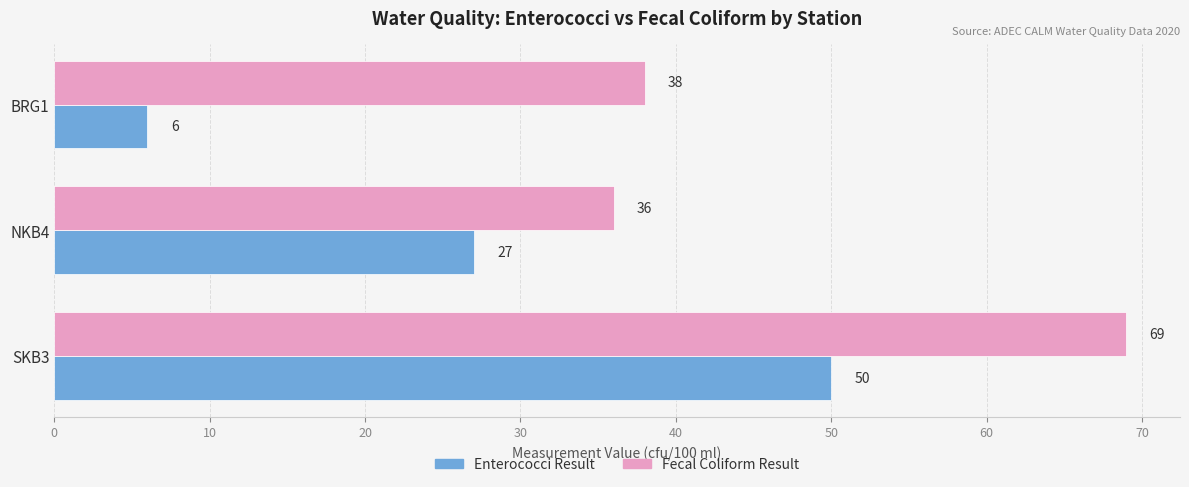

What are all the series names shown in the legend?

Enterococci Result, Fecal Coliform Result